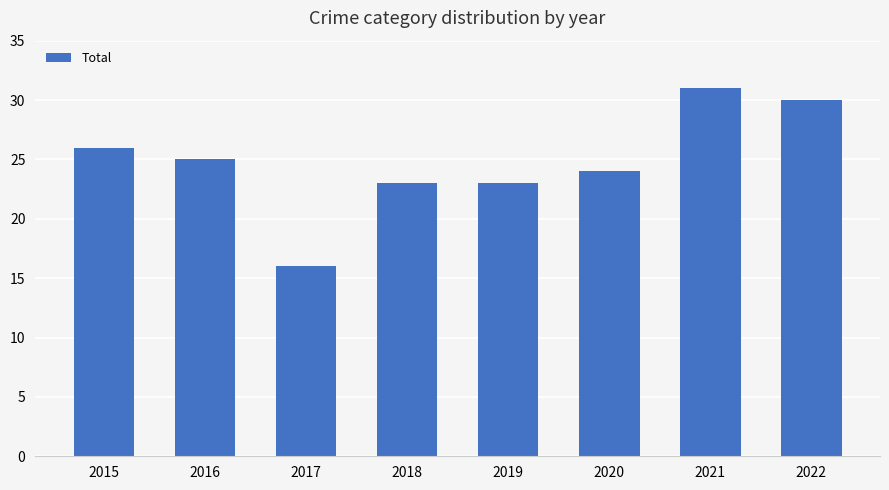

What is the value of the 1st bar from the left?

26